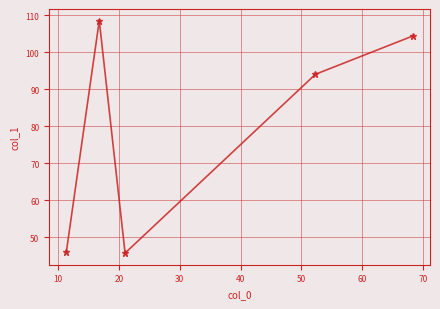

How many values are below 94?

2